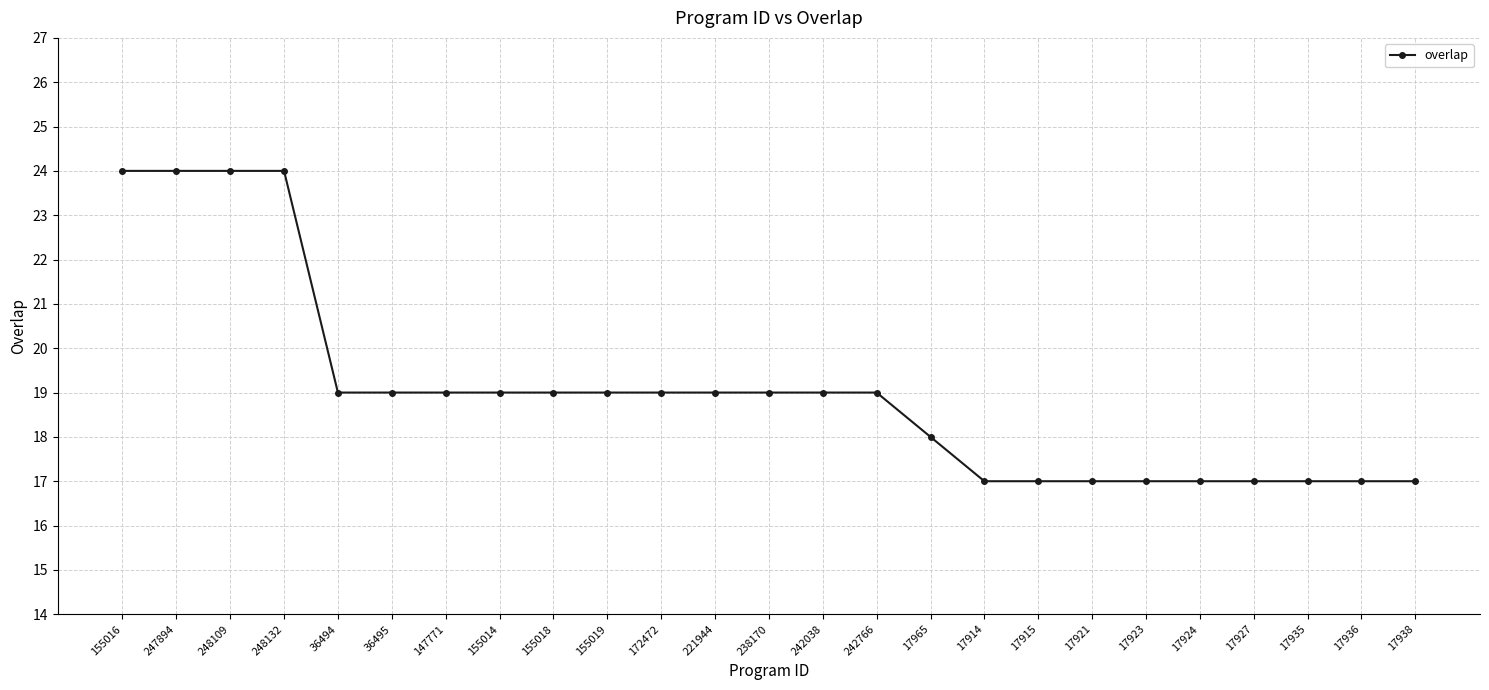

What is the smallest value displayed?

17